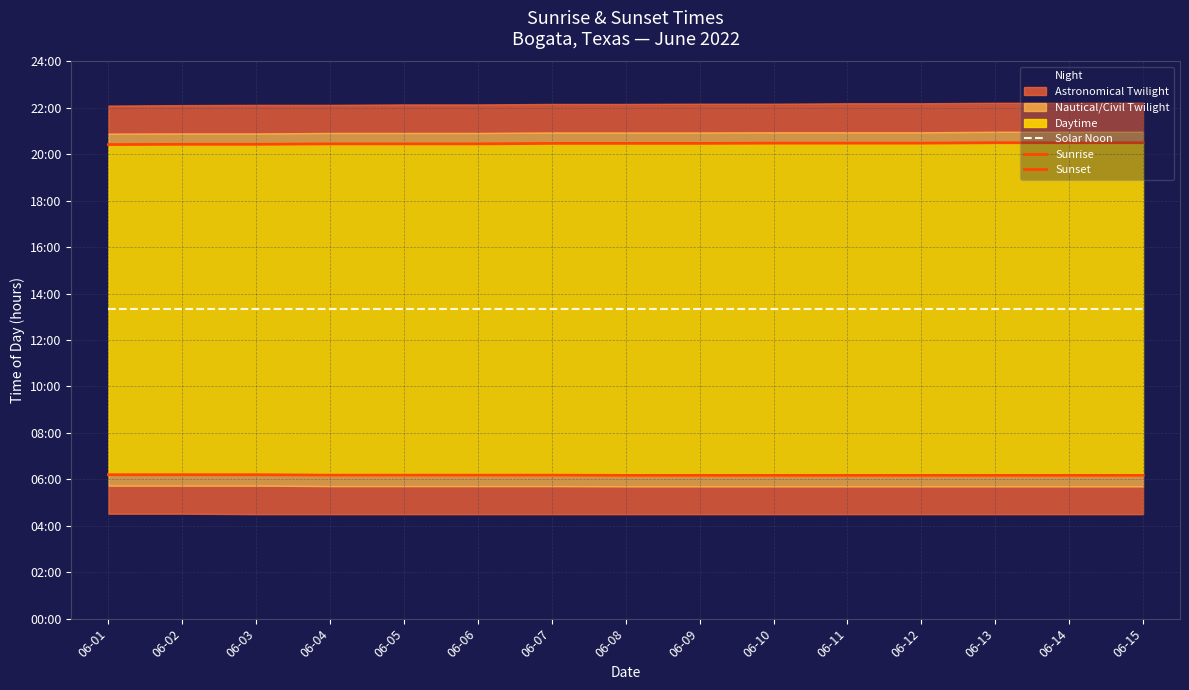

Which series changed the most between 06-11 and 06-14?

Sunset